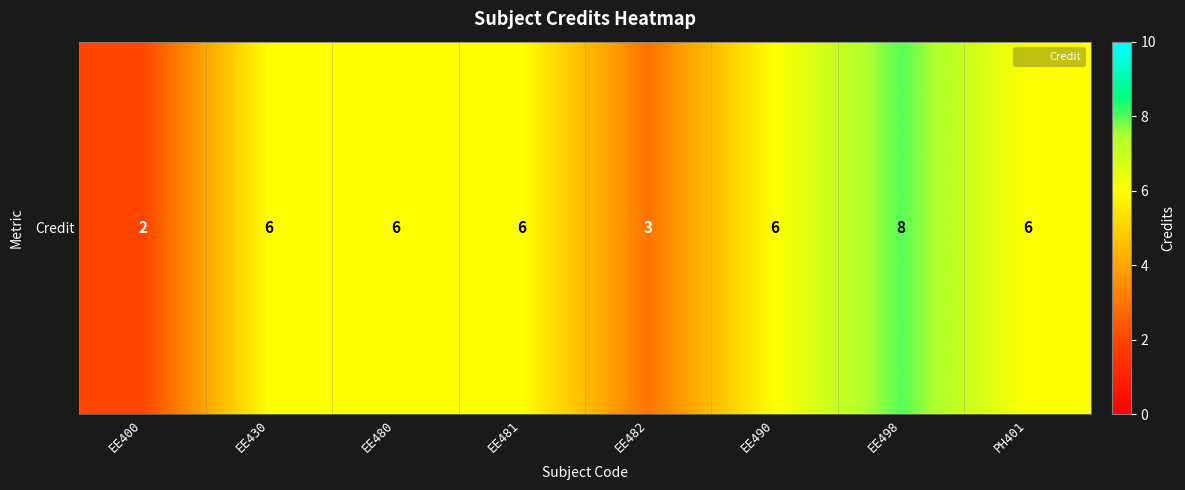

List the labels in order of value, smallest first.

EE400, EE482, EE430, EE480, EE481, EE490, PH401, EE498